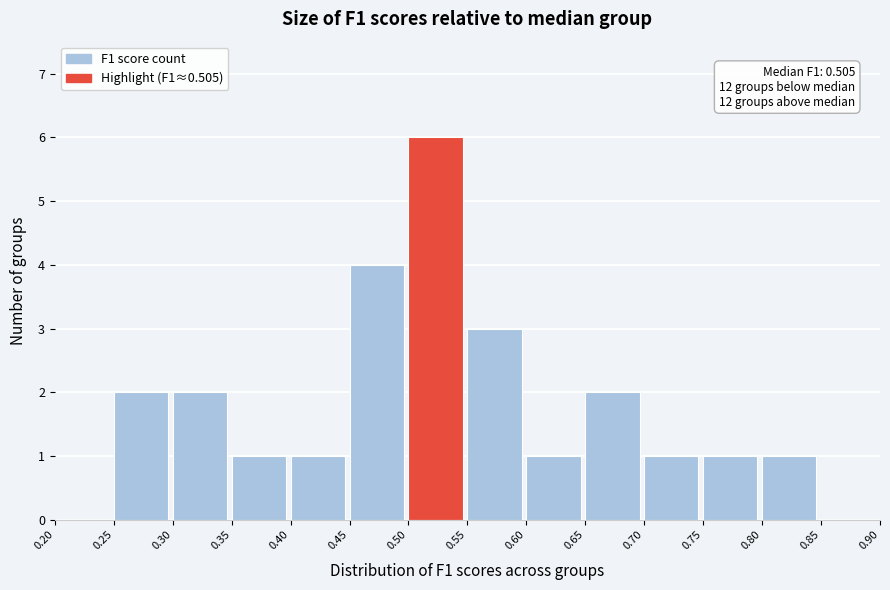

Which range on the x-axis has the tallest bar?

0.50 to 0.55